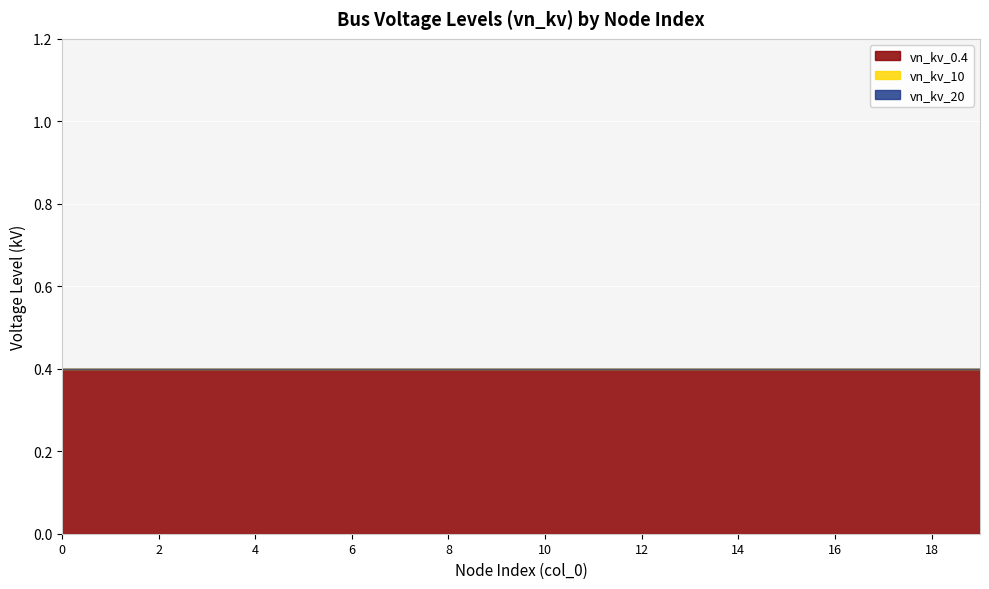

Reading left to right, extract all data points from this chart.

vn_kv_0.4: 0.4	0.4	0.4	0.4	0.4	0.4	0.4	0.4	0.4	0.4	0.4	0.4	0.4	0.4	0.4	0.4	0.4	0.4	0.4	0.4
vn_kv_10: 0.0	0.0	0.0	0.0	0.0	0.0	0.0	0.0	0.0	0.0	0.0	0.0	0.0	0.0	0.0	0.0	0.0	0.0	0.0	0.0
vn_kv_20: 0.0	0.0	0.0	0.0	0.0	0.0	0.0	0.0	0.0	0.0	0.0	0.0	0.0	0.0	0.0	0.0	0.0	0.0	0.0	0.0